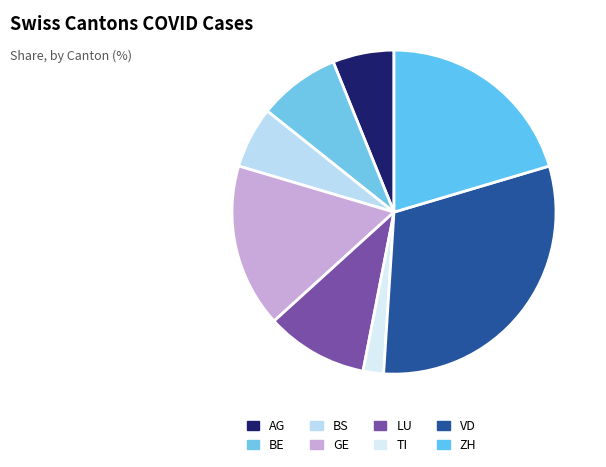

How many segments does this pie chart have?

8